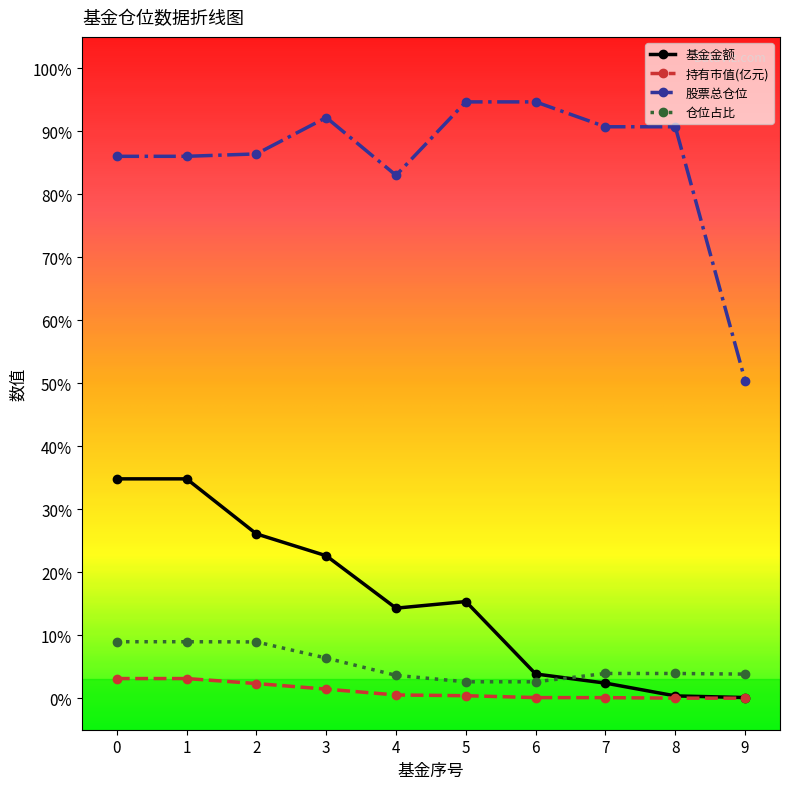

Rank the series by their maximum value, from highest to lowest.

股票总仓位, 基金金额, 仓位占比, 持有市值(亿元)